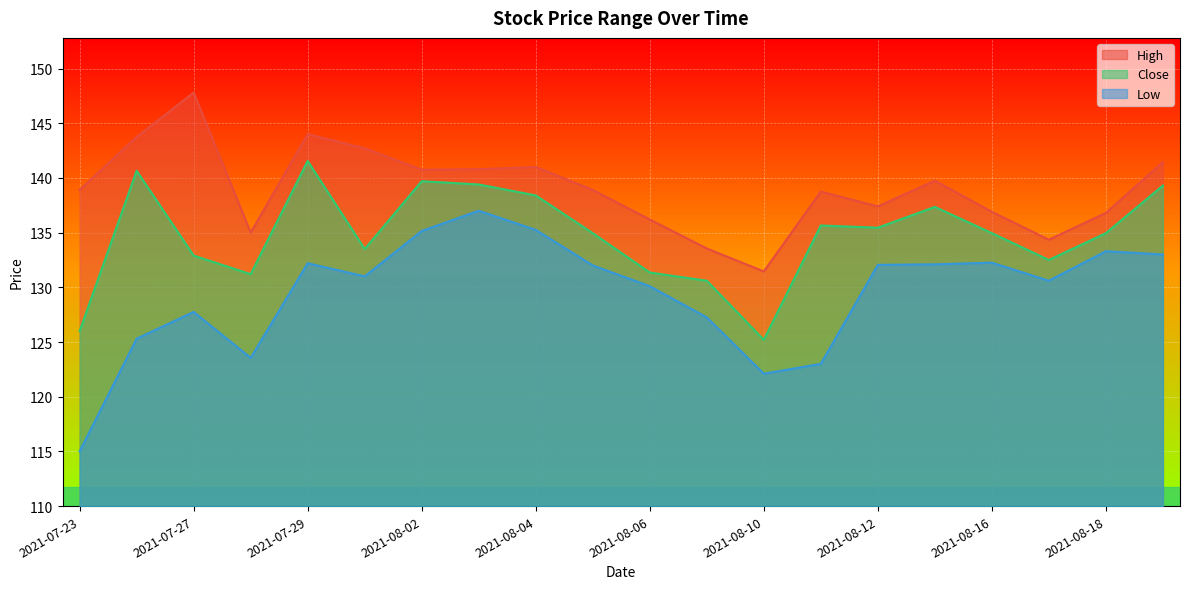

What is the difference between the High values at 2021-07-28 and 2021-08-05?

3.9